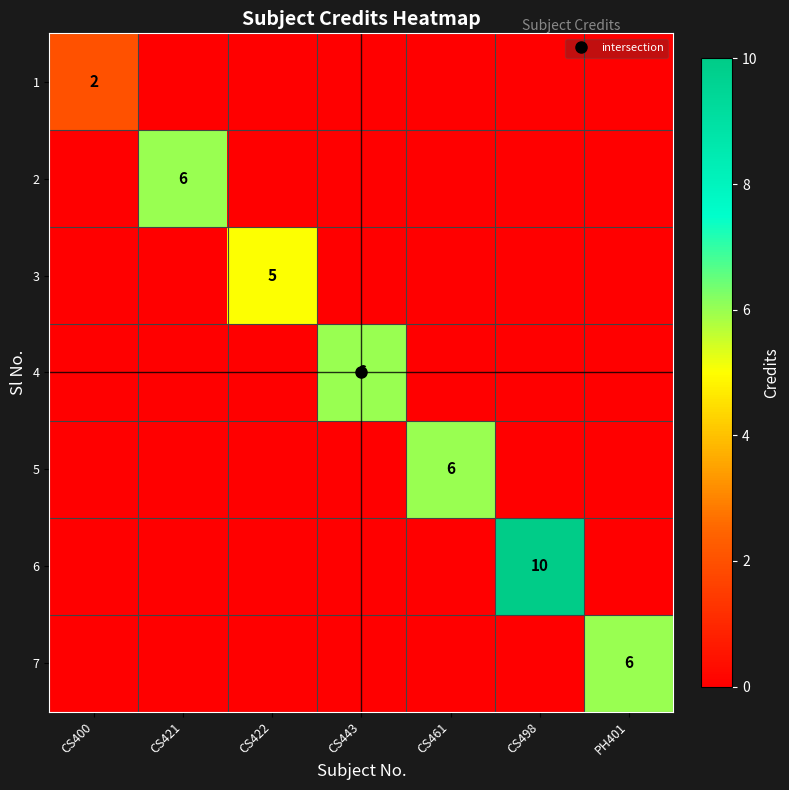

The 4 series shows 6 at CS443. True or false?

True